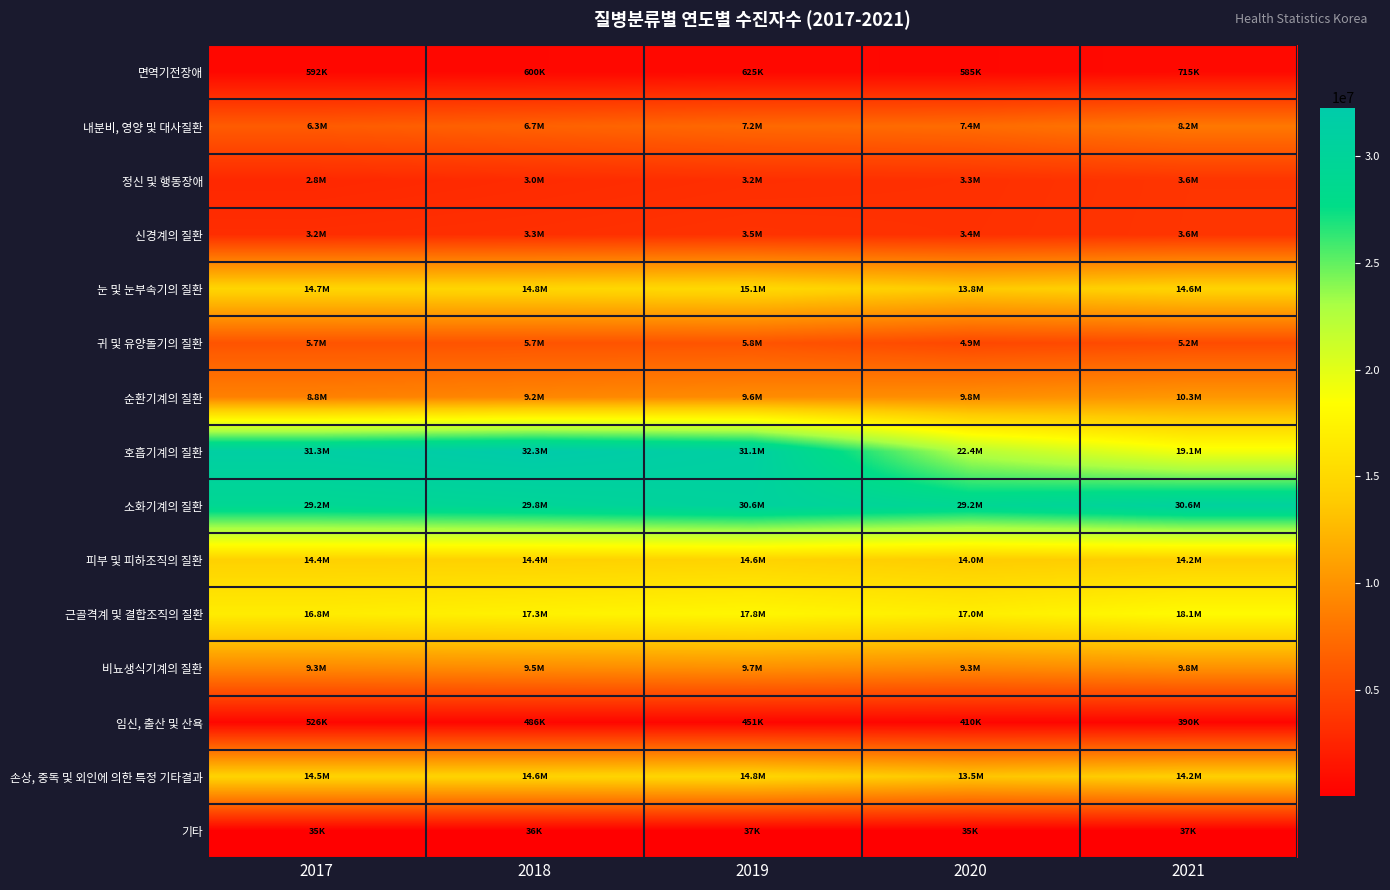

What is the total value across all series at 2018?

161676584